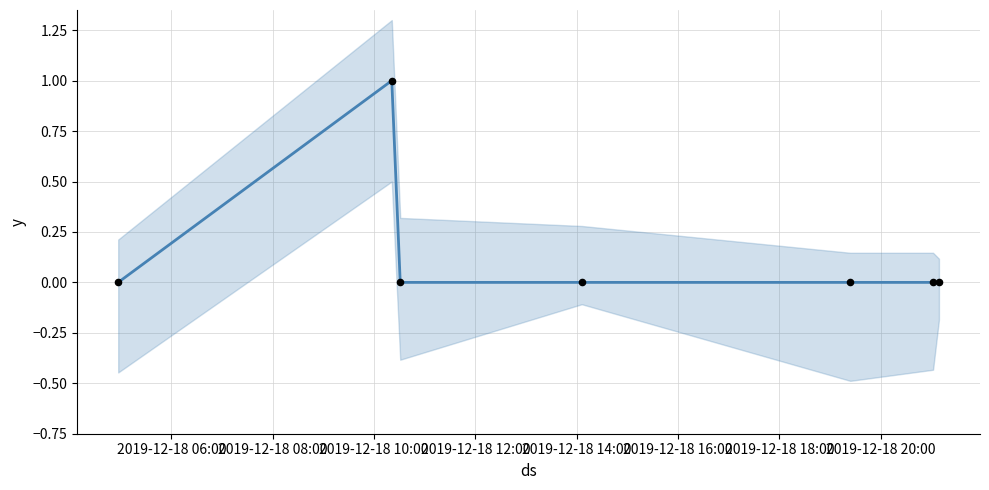

Which has a higher value, 2019-12-18 08:00 or 2019-12-18 10:00?

2019-12-18 08:00